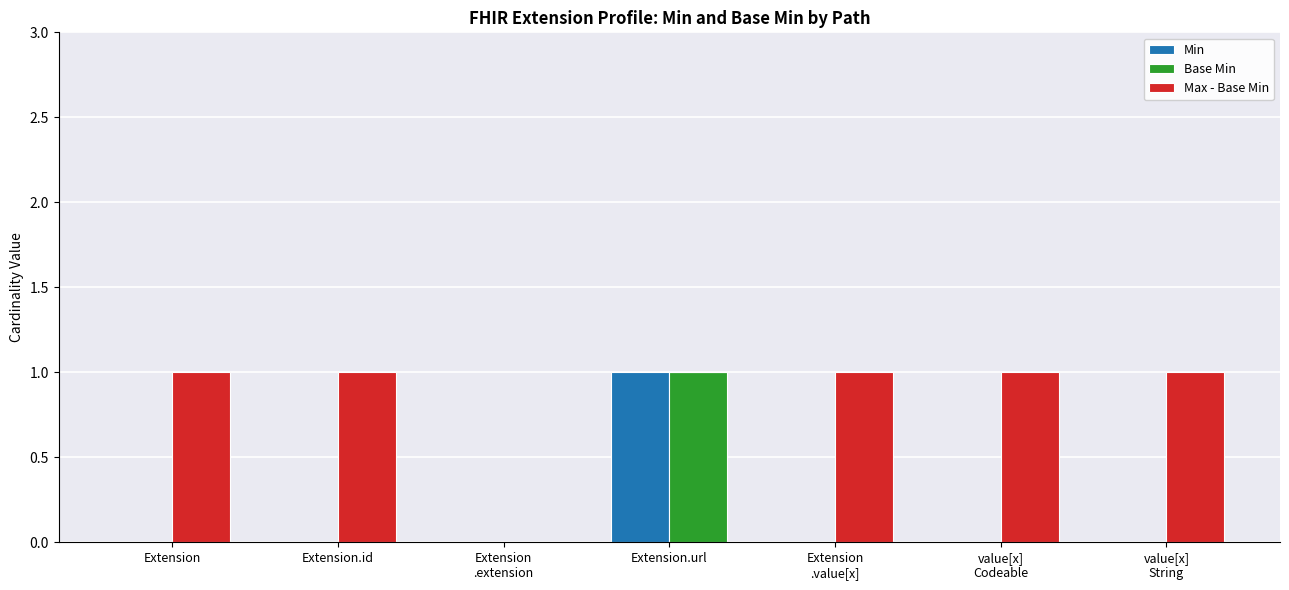

How many values in the Max - Base Min series are below 1?

2